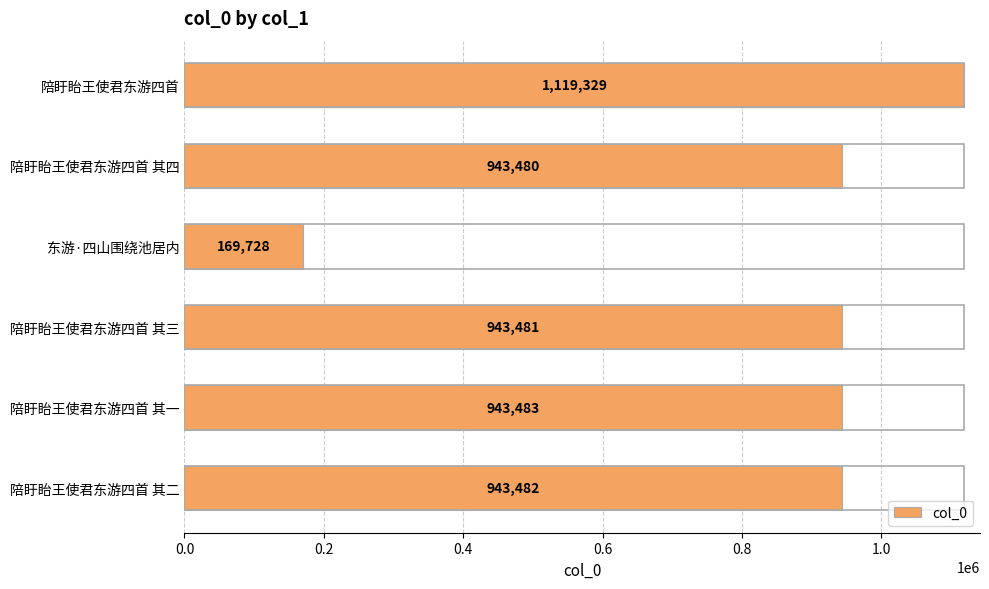

How many series are shown in this chart?

1